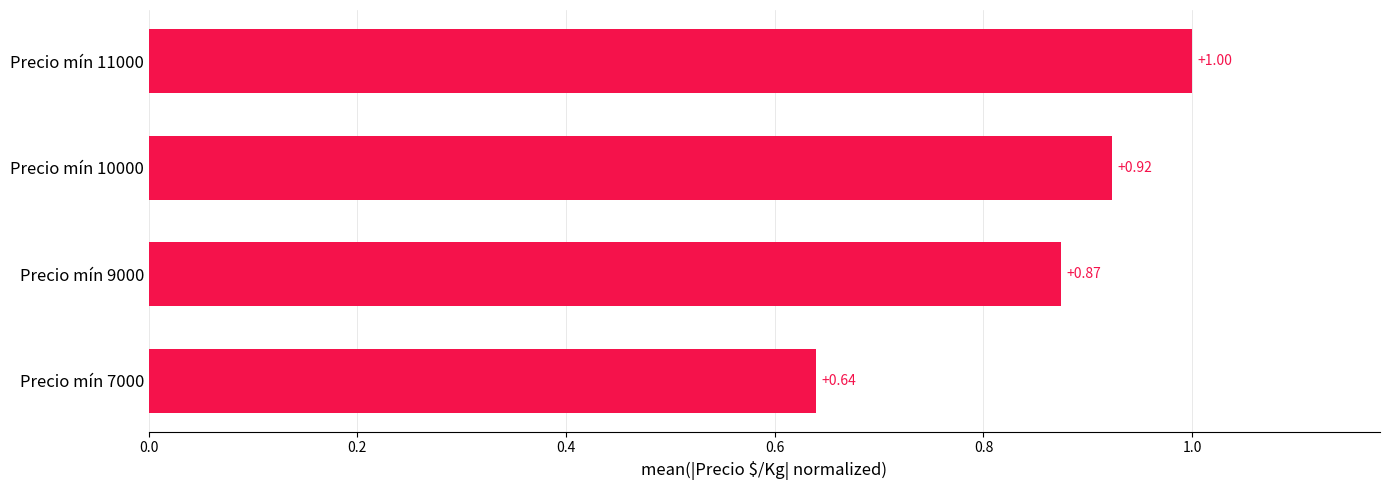

What is the sum of the values at Precio mín 10000 and Precio mín 11000?

1.9